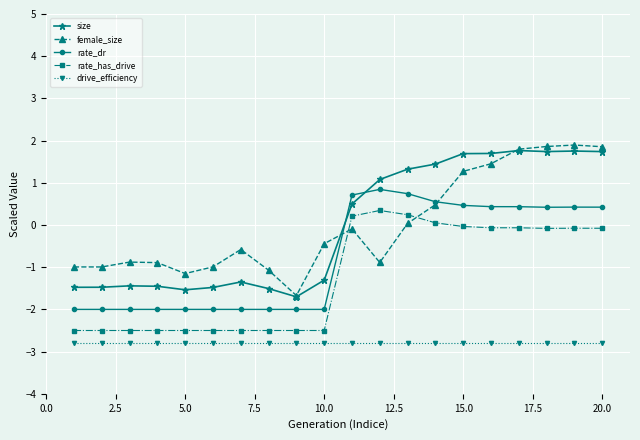

What is the lowest value of the rate_dr series?

-2.0